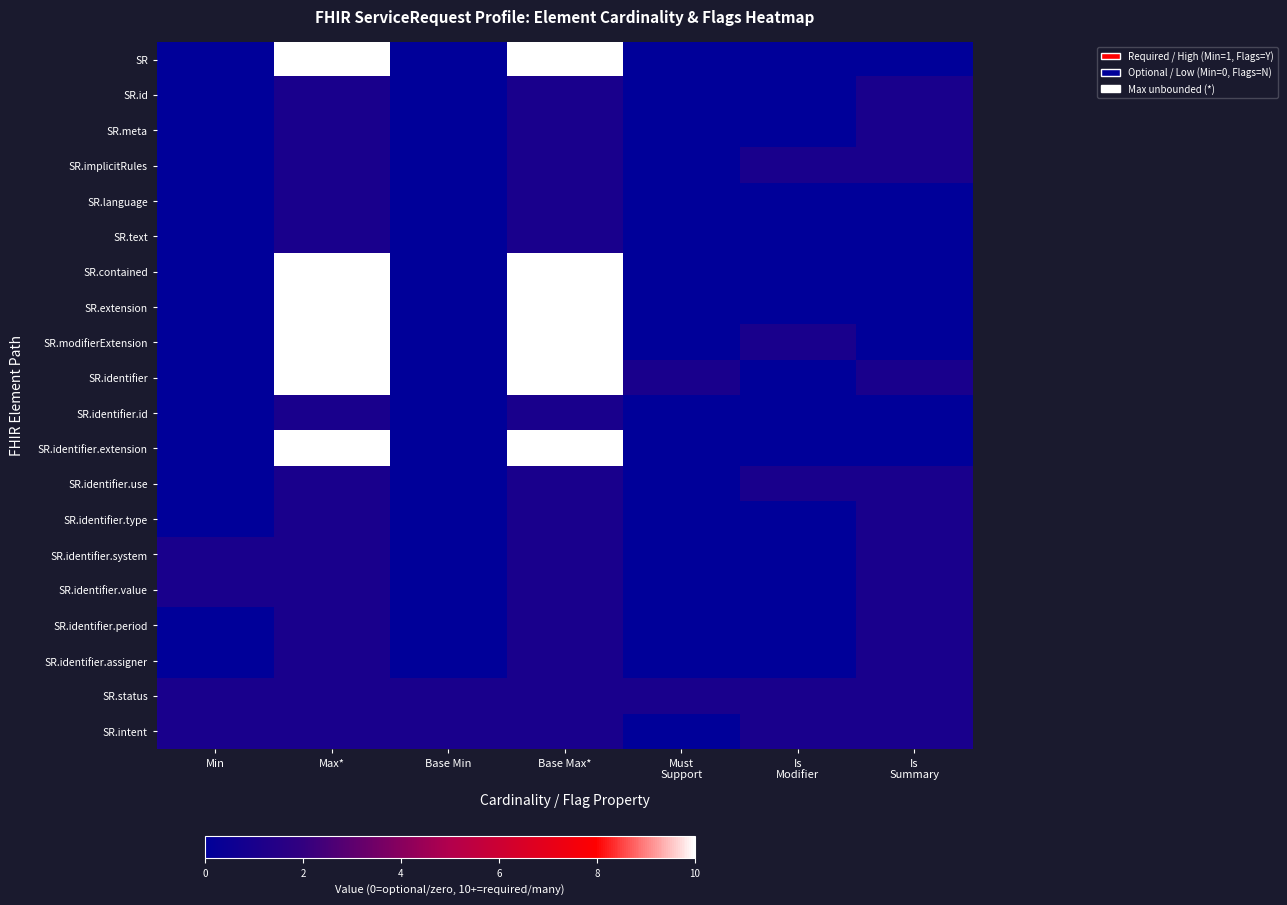

Reading left to right, transcribe all the data shown in this chart.

SR: Min=0	Max*=10	Base Min=0	Base Max*=10	Must
Support=0	Is
Modifier=0	Is
Summary=0
SR.id: Min=0	Max*=1	Base Min=0	Base Max*=1	Must
Support=0	Is
Modifier=0	Is
Summary=1
SR.meta: Min=0	Max*=1	Base Min=0	Base Max*=1	Must
Support=0	Is
Modifier=0	Is
Summary=1
SR.implicitRules: Min=0	Max*=1	Base Min=0	Base Max*=1	Must
Support=0	Is
Modifier=1	Is
Summary=1
SR.language: Min=0	Max*=1	Base Min=0	Base Max*=1	Must
Support=0	Is
Modifier=0	Is
Summary=0
SR.text: Min=0	Max*=1	Base Min=0	Base Max*=1	Must
Support=0	Is
Modifier=0	Is
Summary=0
SR.contained: Min=0	Max*=10	Base Min=0	Base Max*=10	Must
Support=0	Is
Modifier=0	Is
Summary=0
SR.extension: Min=0	Max*=10	Base Min=0	Base Max*=10	Must
Support=0	Is
Modifier=0	Is
Summary=0
SR.modifierExtension: Min=0	Max*=10	Base Min=0	Base Max*=10	Must
Support=0	Is
Modifier=1	Is
Summary=0
SR.identifier: Min=0	Max*=10	Base Min=0	Base Max*=10	Must
Support=1	Is
Modifier=0	Is
Summary=1
SR.identifier.id: Min=0	Max*=1	Base Min=0	Base Max*=1	Must
Support=0	Is
Modifier=0	Is
Summary=0
SR.identifier.extension: Min=0	Max*=10	Base Min=0	Base Max*=10	Must
Support=0	Is
Modifier=0	Is
Summary=0
SR.identifier.use: Min=0	Max*=1	Base Min=0	Base Max*=1	Must
Support=0	Is
Modifier=1	Is
Summary=1
SR.identifier.type: Min=0	Max*=1	Base Min=0	Base Max*=1	Must
Support=0	Is
Modifier=0	Is
Summary=1
SR.identifier.system: Min=1	Max*=1	Base Min=0	Base Max*=1	Must
Support=0	Is
Modifier=0	Is
Summary=1
SR.identifier.value: Min=1	Max*=1	Base Min=0	Base Max*=1	Must
Support=0	Is
Modifier=0	Is
Summary=1
SR.identifier.period: Min=0	Max*=1	Base Min=0	Base Max*=1	Must
Support=0	Is
Modifier=0	Is
Summary=1
SR.identifier.assigner: Min=0	Max*=1	Base Min=0	Base Max*=1	Must
Support=0	Is
Modifier=0	Is
Summary=1
SR.status: Min=1	Max*=1	Base Min=1	Base Max*=1	Must
Support=1	Is
Modifier=1	Is
Summary=1
SR.intent: Min=1	Max*=1	Base Min=1	Base Max*=1	Must
Support=0	Is
Modifier=1	Is
Summary=1